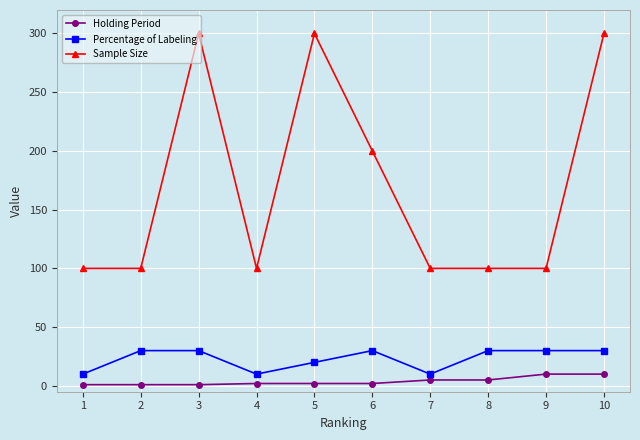

What is the value of the Sample Size point at the 9th from the left?

100